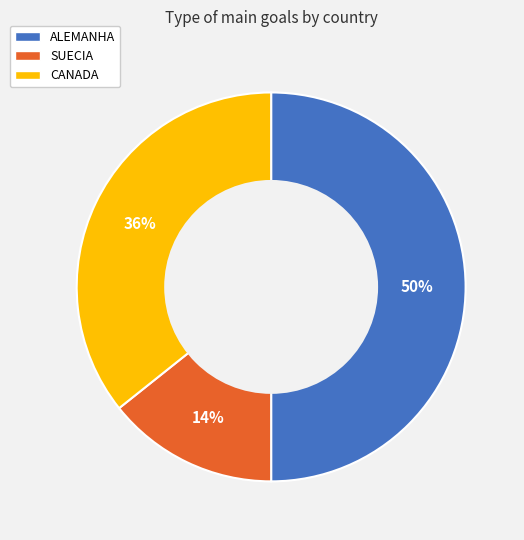

How many segments does this pie chart have?

3